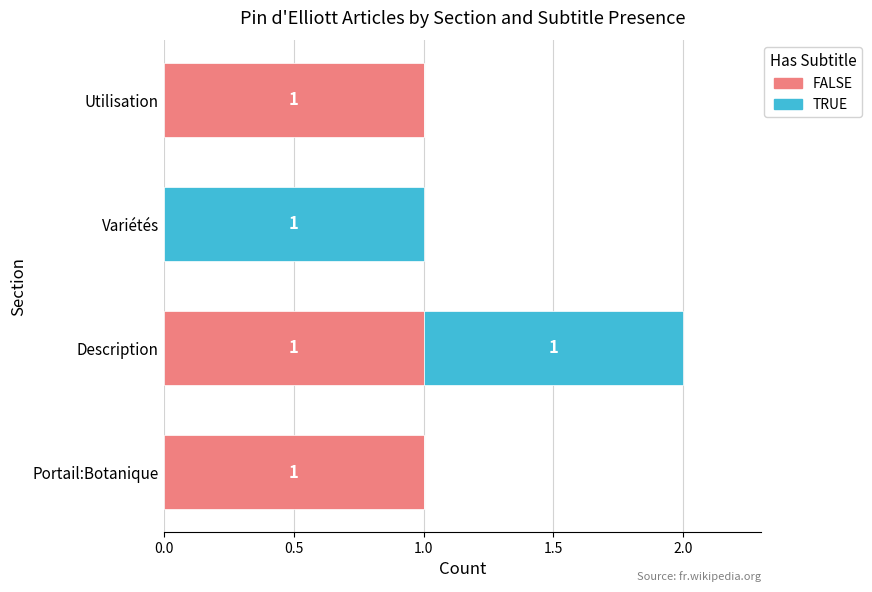

True or false: FALSE has a value of 1 at Portail:Botanique.

True